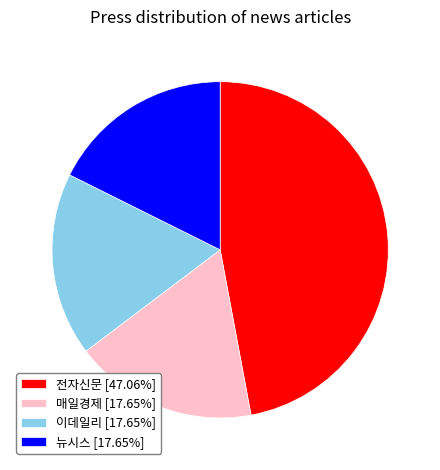

Does any single category account for the majority?

No